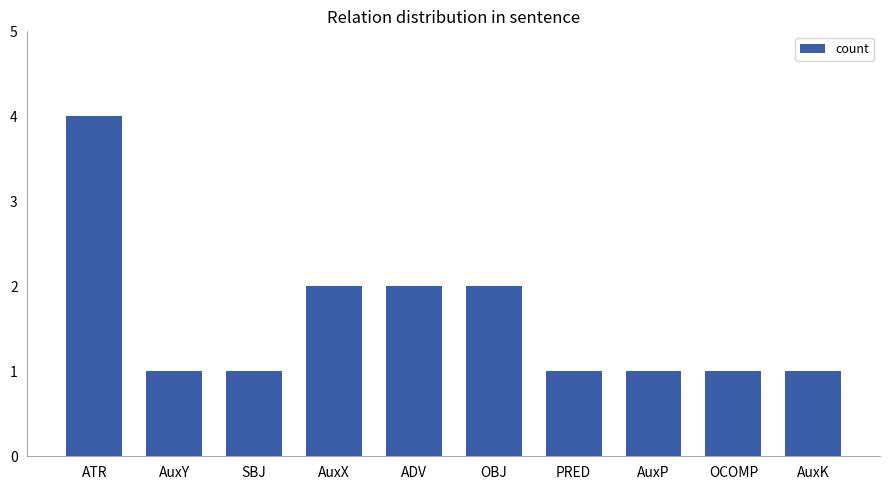

What position from the left is SBJ?

3